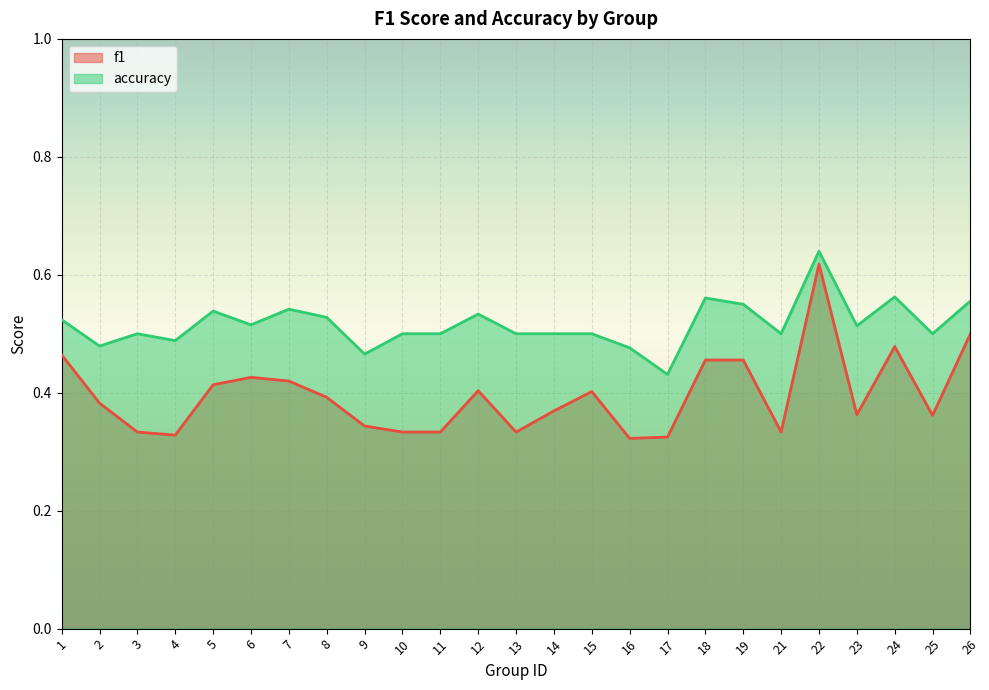

What is the lowest value of the f1 series?

0.3